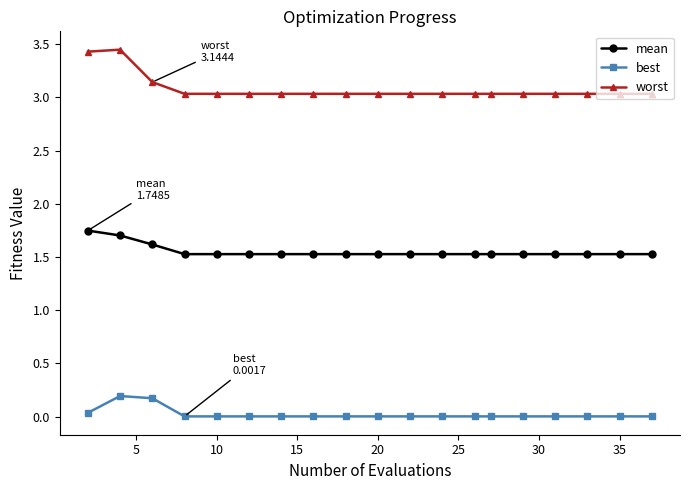

What is the difference between the maximum and minimum values in the worst series?

0.4